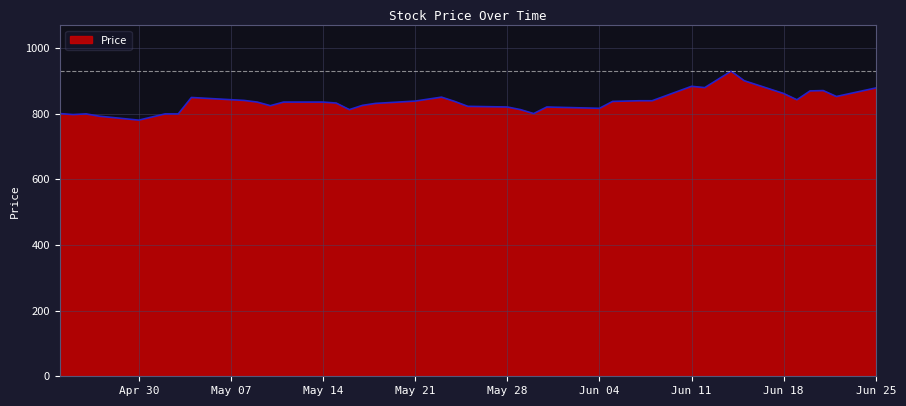

What is the minimum value shown in the chart?

780